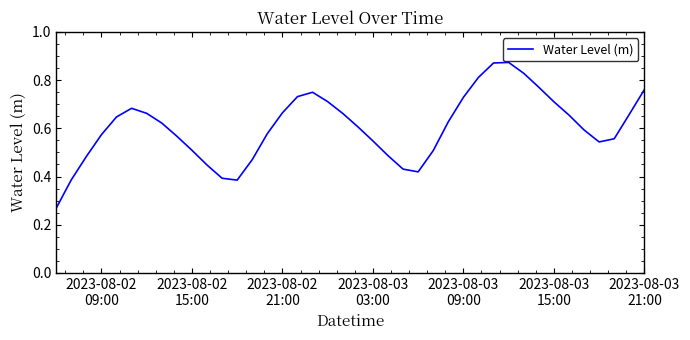

How many lines are shown in the chart?

1